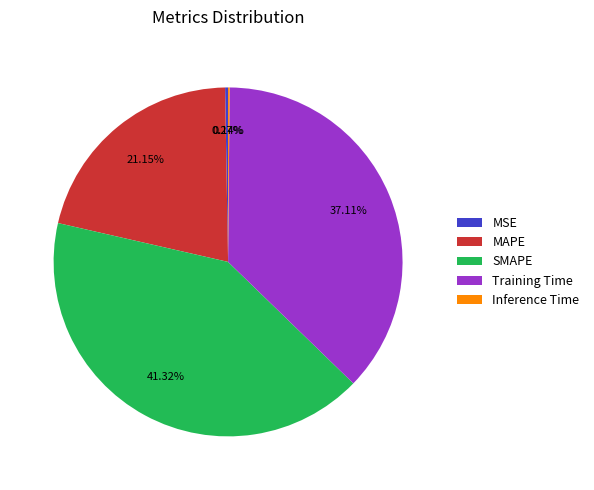

What percentage is NOT represented by Training Time?

62.9%